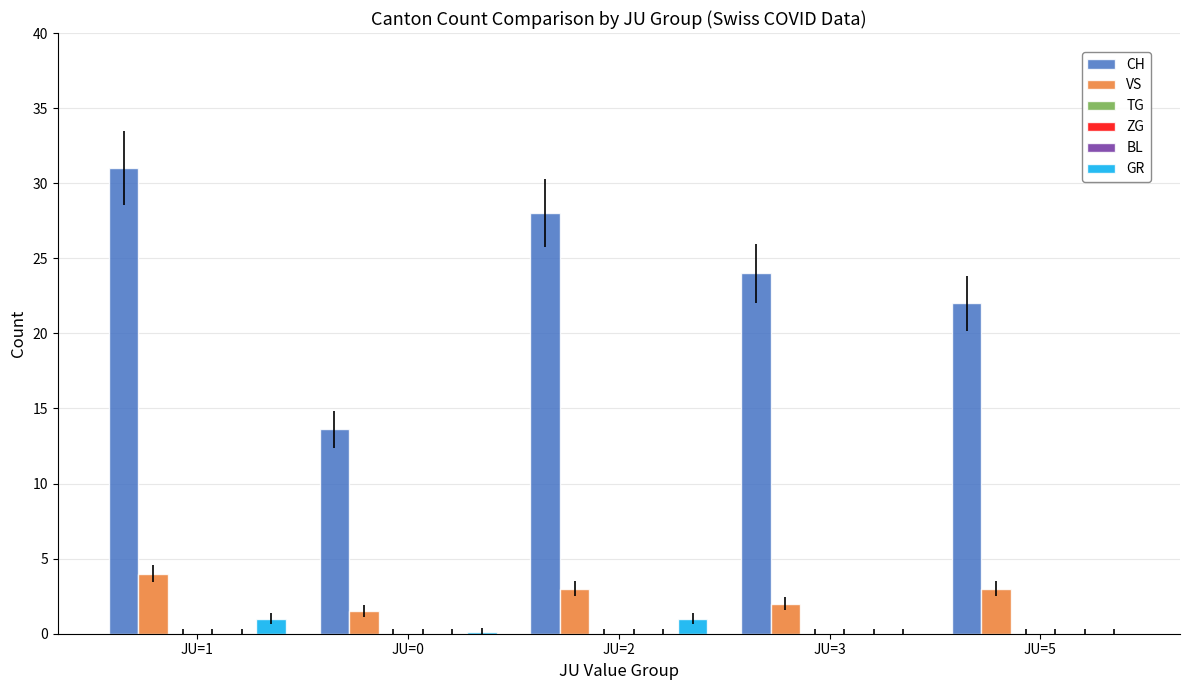

Reading right to left, list all the values displayed in this chart.

CH: JU=5=22.0	JU=3=24.0	JU=2=28.0	JU=0=13.6	JU=1=31.0
VS: JU=5=3.0	JU=3=2.0	JU=2=3.0	JU=0=1.5	JU=1=4.0
TG: JU=5=0.0	JU=3=0.0	JU=2=0.0	JU=0=0.0	JU=1=0.0
ZG: JU=5=0.0	JU=3=0.0	JU=2=0.0	JU=0=0.0	JU=1=0.0
BL: JU=5=0.0	JU=3=0.0	JU=2=0.0	JU=0=0.0	JU=1=0.0
GR: JU=5=0.0	JU=3=0.0	JU=2=1.0	JU=0=0.1	JU=1=1.0